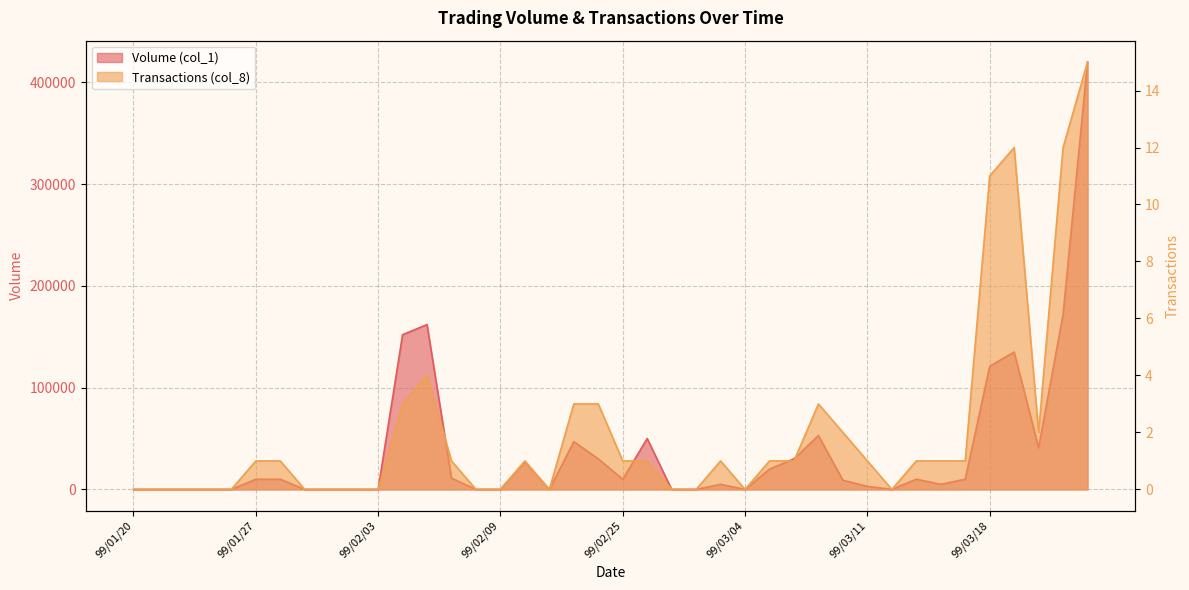

Which series has the widest spread of values?

Volume (col_1)